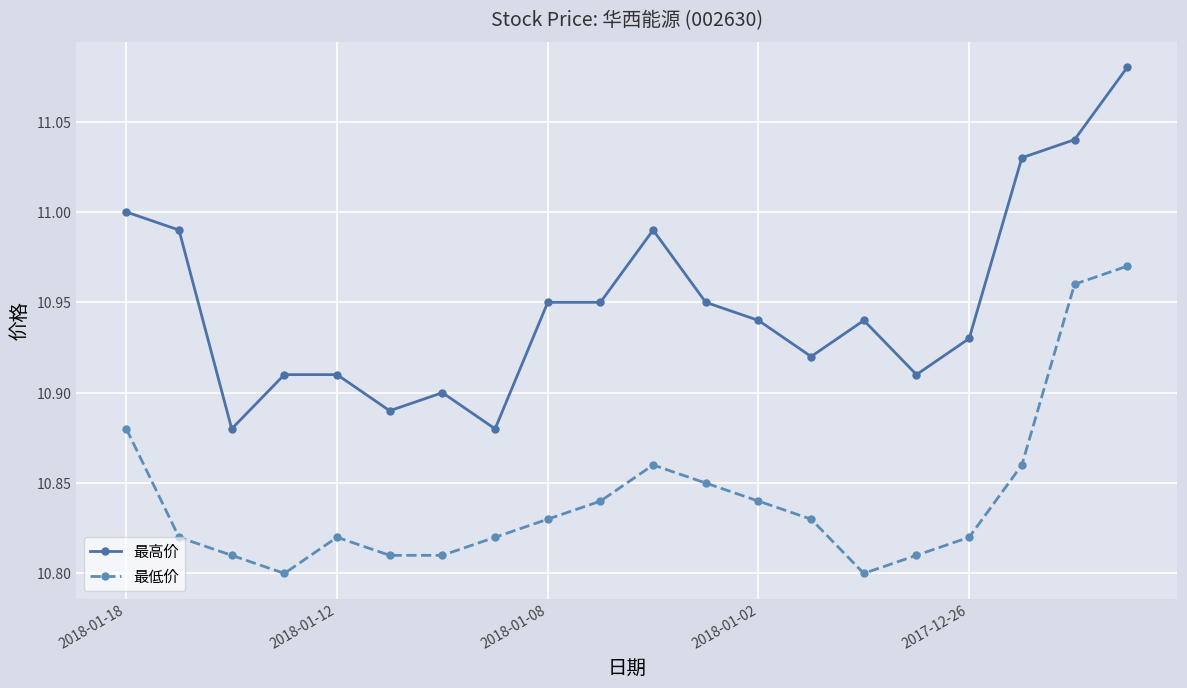

Which series has the largest total across all categories?

最高价